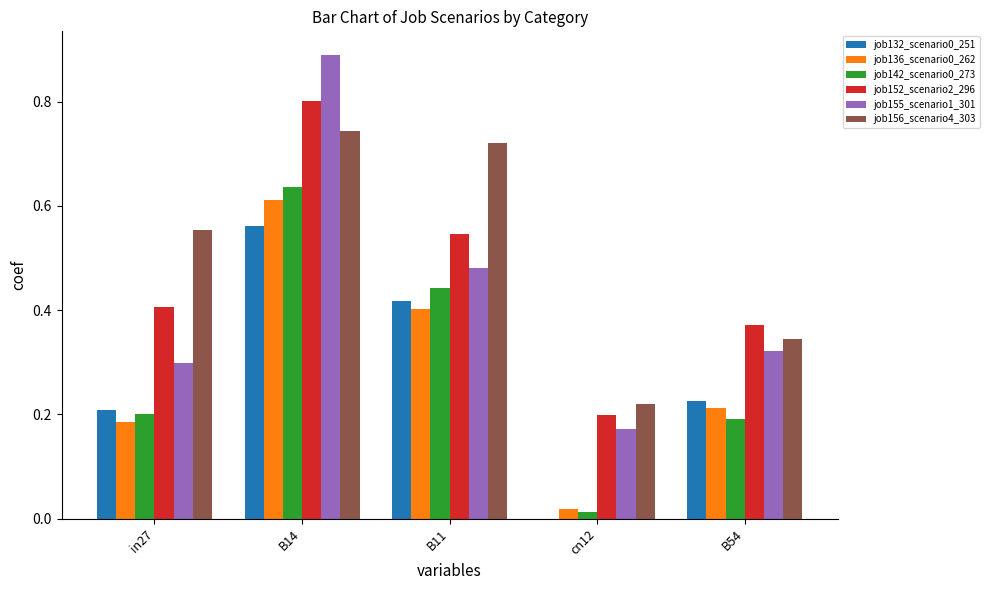

Count the number of categories in the chart.

5